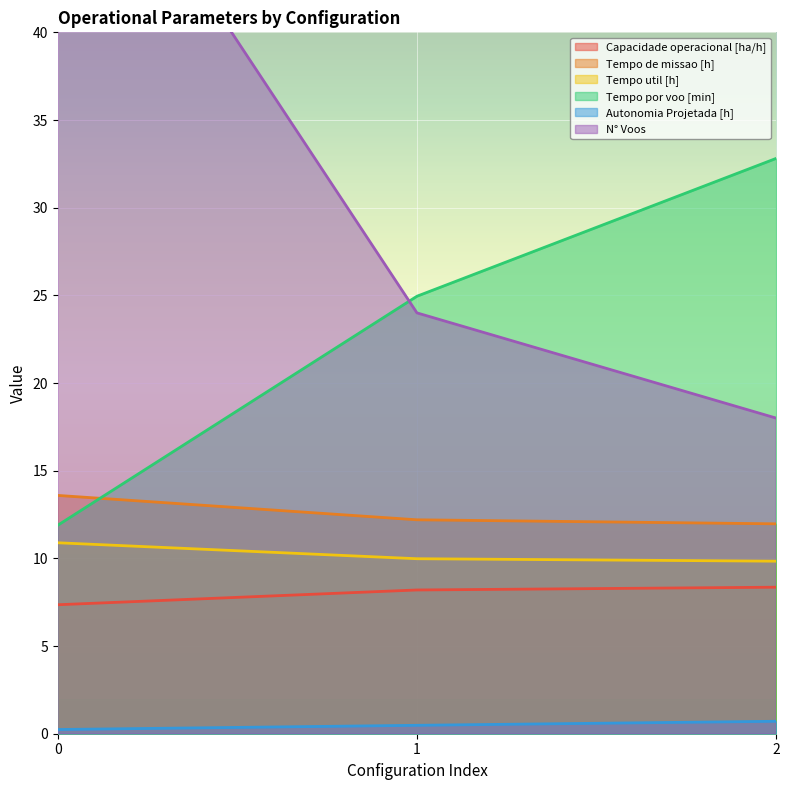

Reading right to left, extract all data points from this chart.

Capacidade operacional [ha/h]: 8.4	8.2	7.4
Tempo de missao [h]: 12.0	12.2	13.6
Tempo util [h]: 9.8	10.0	10.9
Tempo por voo [min]: 32.8	24.9	11.9
Autonomia Projetada [h]: 0.7	0.5	0.2
N° Voos: 18.0	24.0	55.0